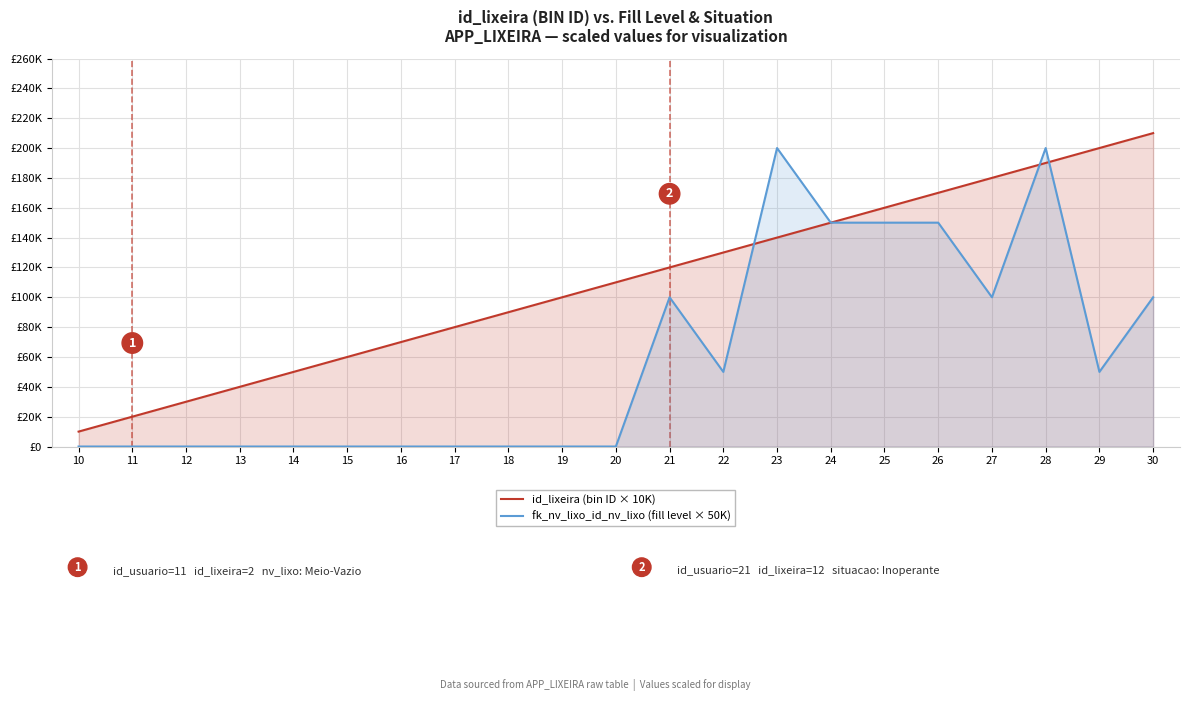

How many positive values does the fk_nv_lixo_id_nv_lixo (fill level × 50K) series have?

10